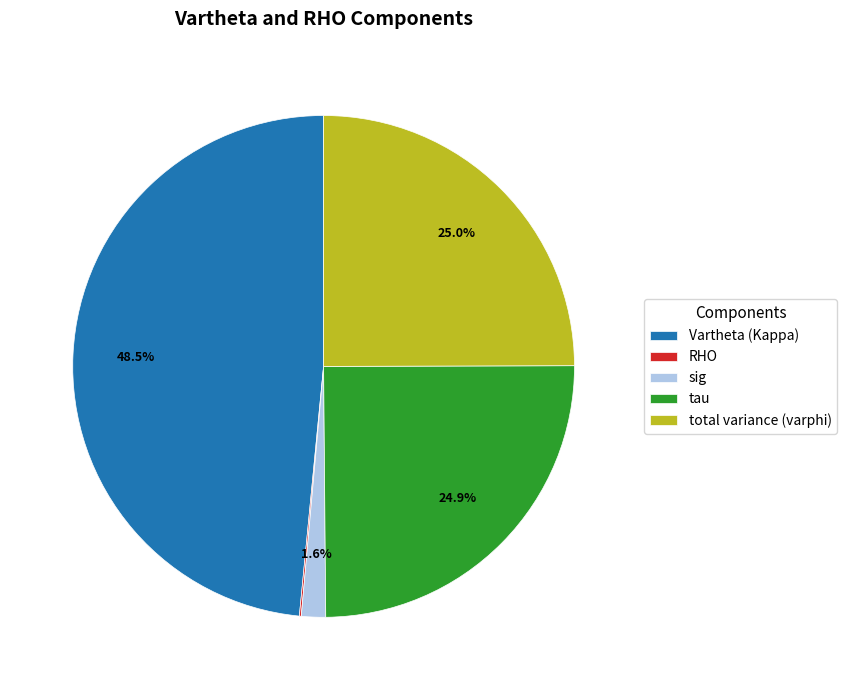

Approximately how many times larger is the value at tau compared to Vartheta (Kappa)?

0.5